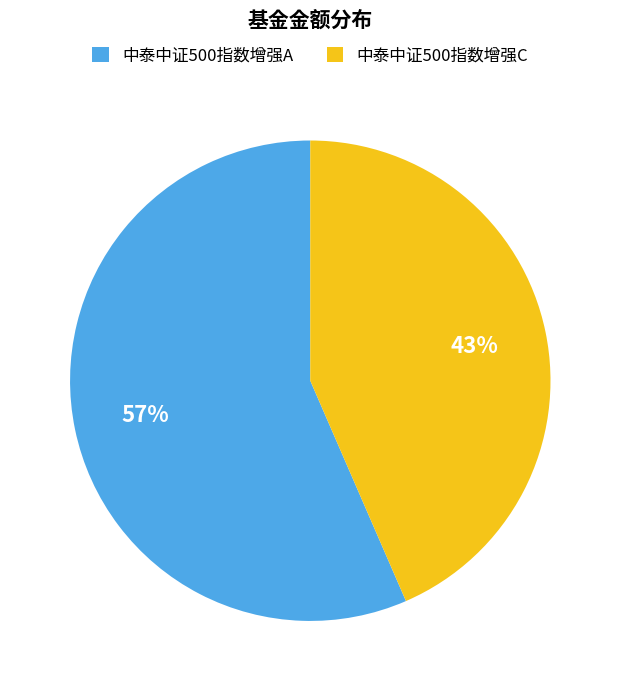

Which has a higher value, 中泰中证500指数增强A or 中泰中证500指数增强C?

中泰中证500指数增强A